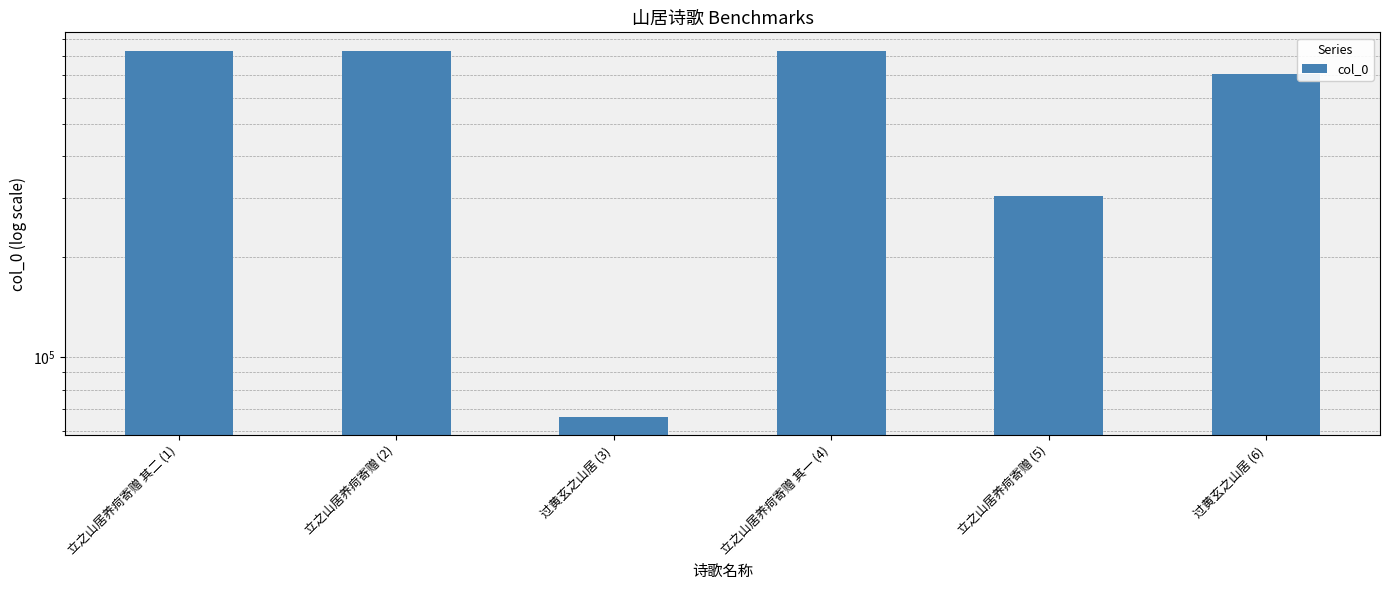

Rank the categories by value from highest to lowest.

立之山居养疴寄赠 (2), 立之山居养疴寄赠 其二 (1), 立之山居养疴寄赠 其一 (4), 过黄玄之山居 (6), 立之山居养疴寄赠 (5), 过黄玄之山居 (3)